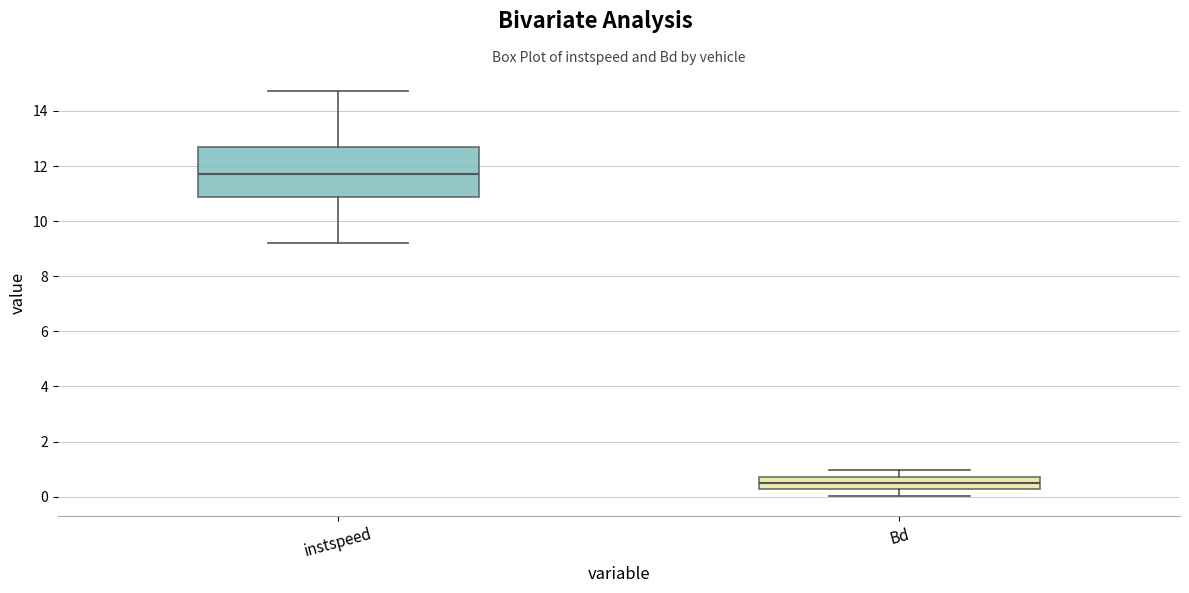

Where does the median line of the box for Bd sit on the y-axis? The values are not printed on the chart, so give them approximately, as read against the axis.

0.4